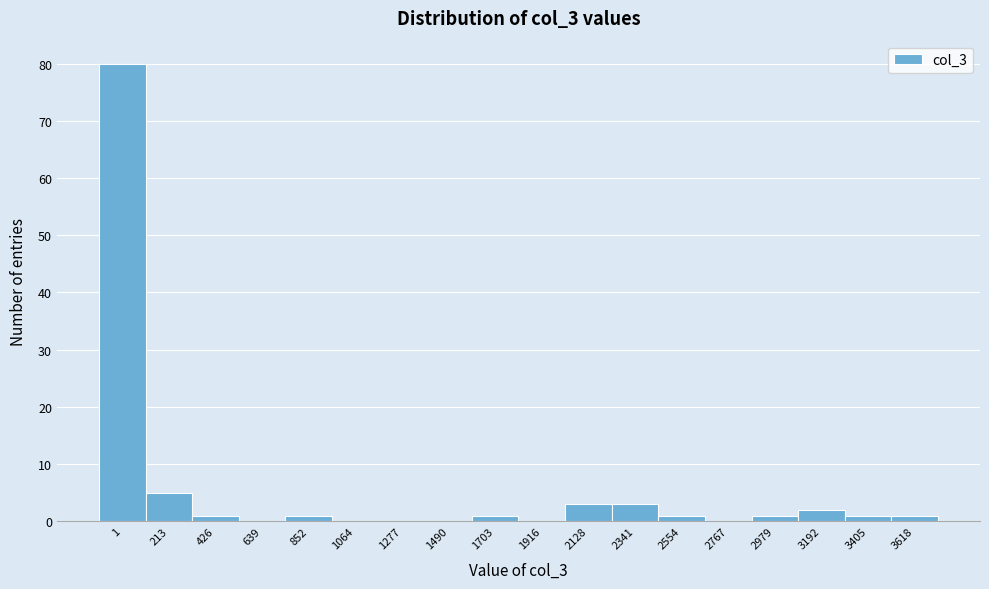

Reading left to right, extract all data points from this chart.

1=80	213=5	426=1	639=0	852=1	1064=0	1277=0	1490=0	1703=1	1916=0	2128=3	2341=3	2554=1	2767=0	2979=1	3192=2	3405=1	3618=1